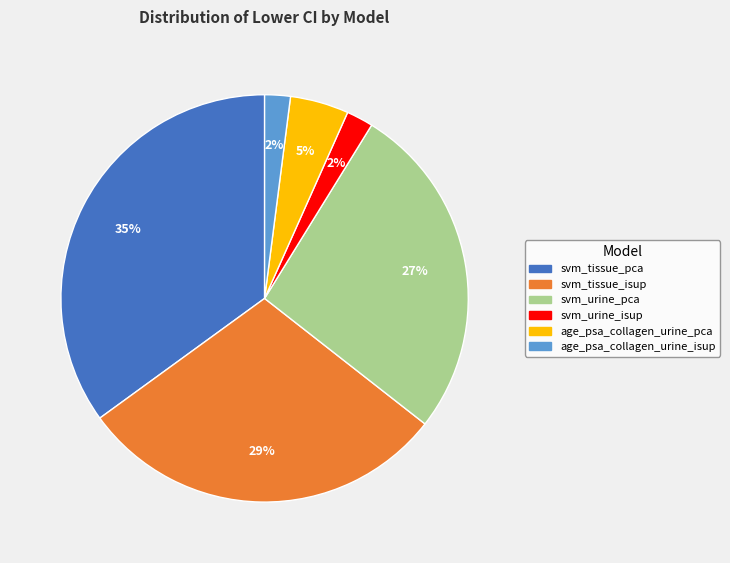

Is there a majority slice in this chart?

No